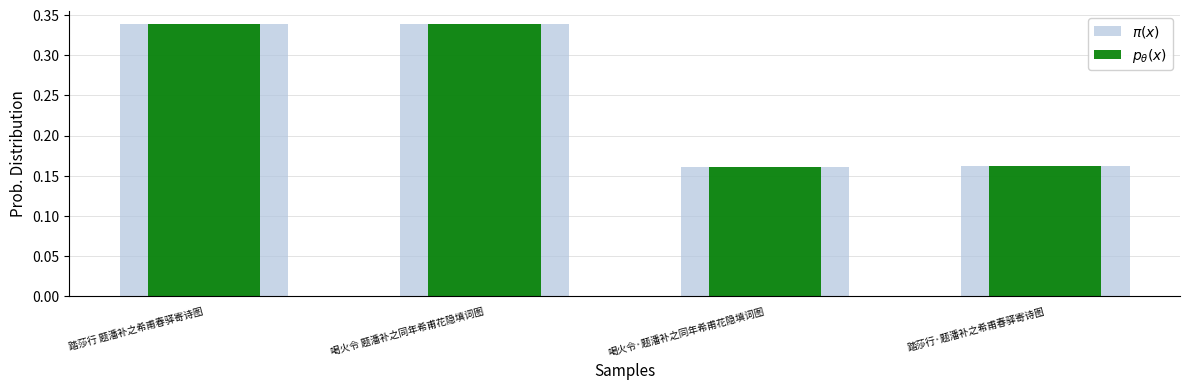

What is the label of the 4th bar from the left?

踏莎行·题潘补之希甫春驿寄诗图